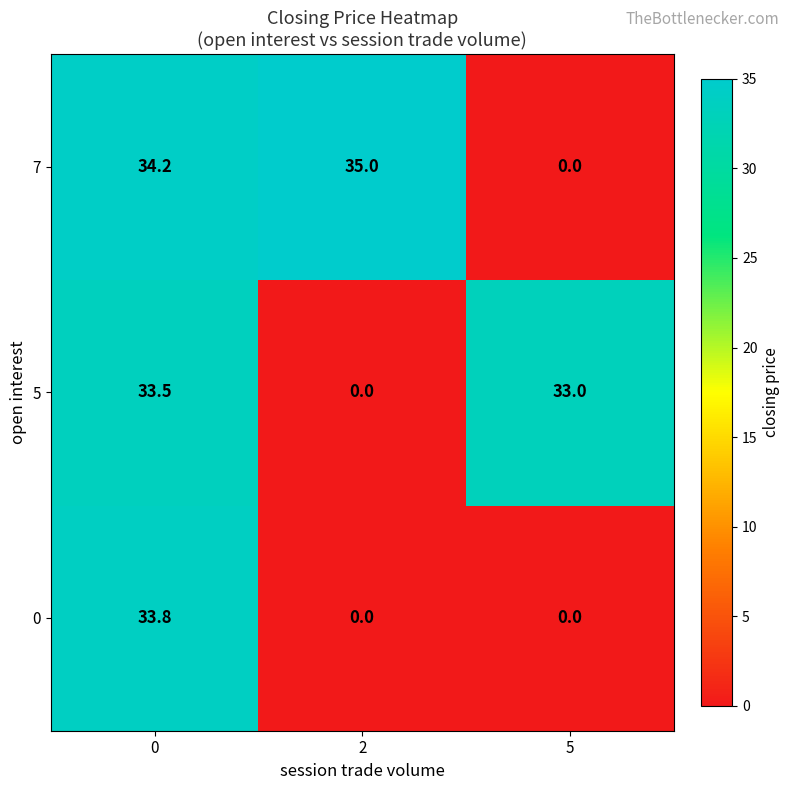

How many values in 0 are above zero?

1